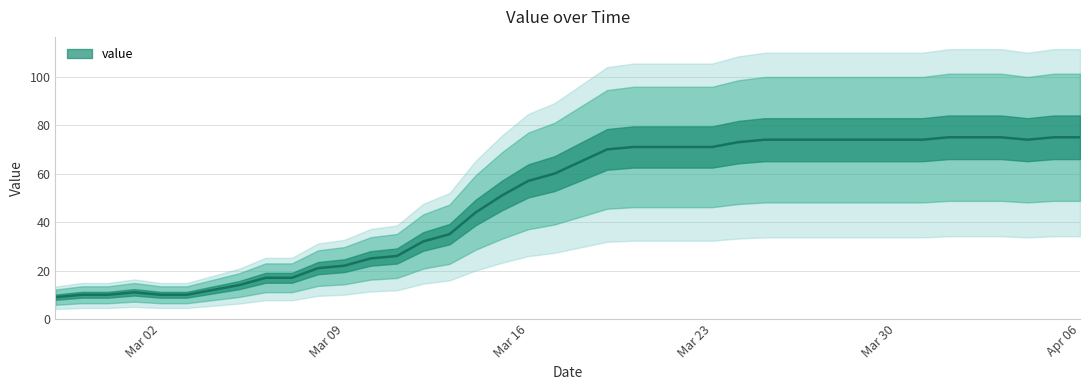

What is the sum of all values?

1952